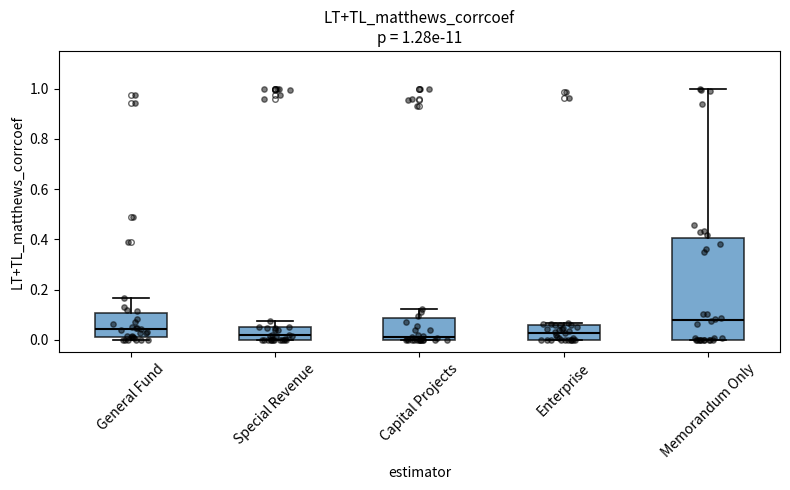

Comparing the boxes themselves (not the whiskers), which one is the tallest?

Memorandum Only